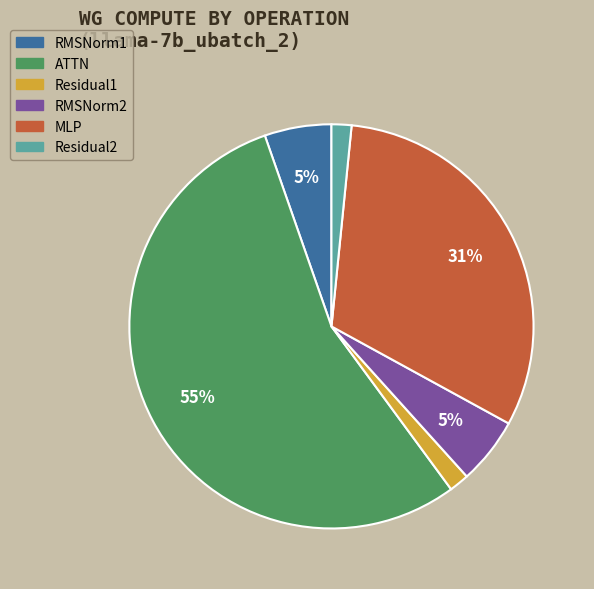

Is the sum of RMSNorm1 and Residual1 greater than half?

No